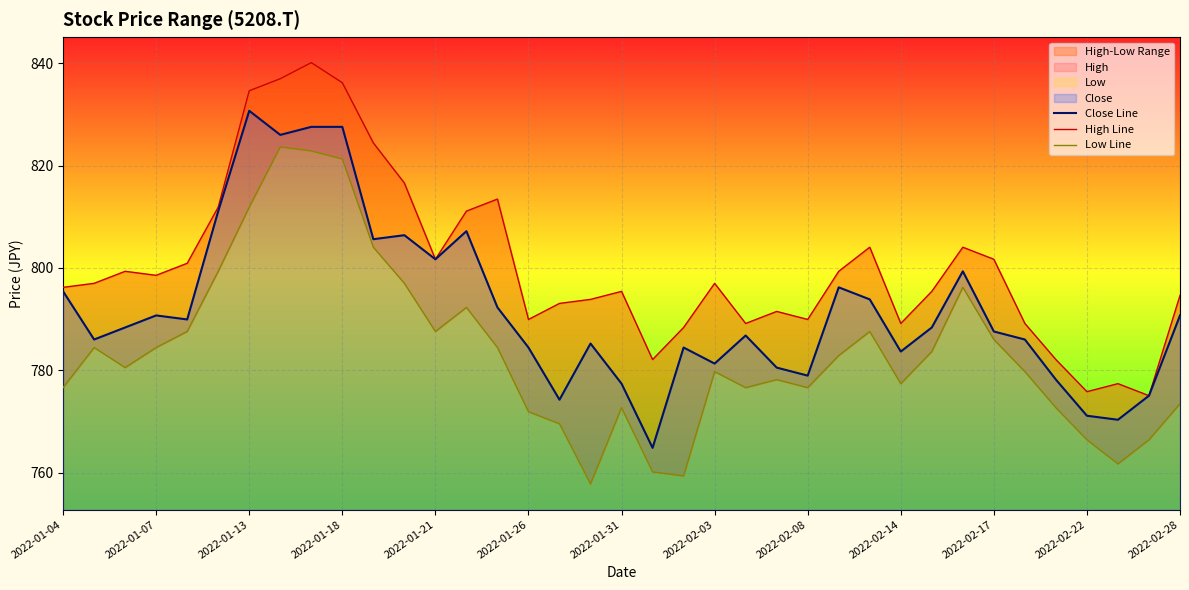

The value of Close Line at 2022-02-17 is 787.6. True or false?

True